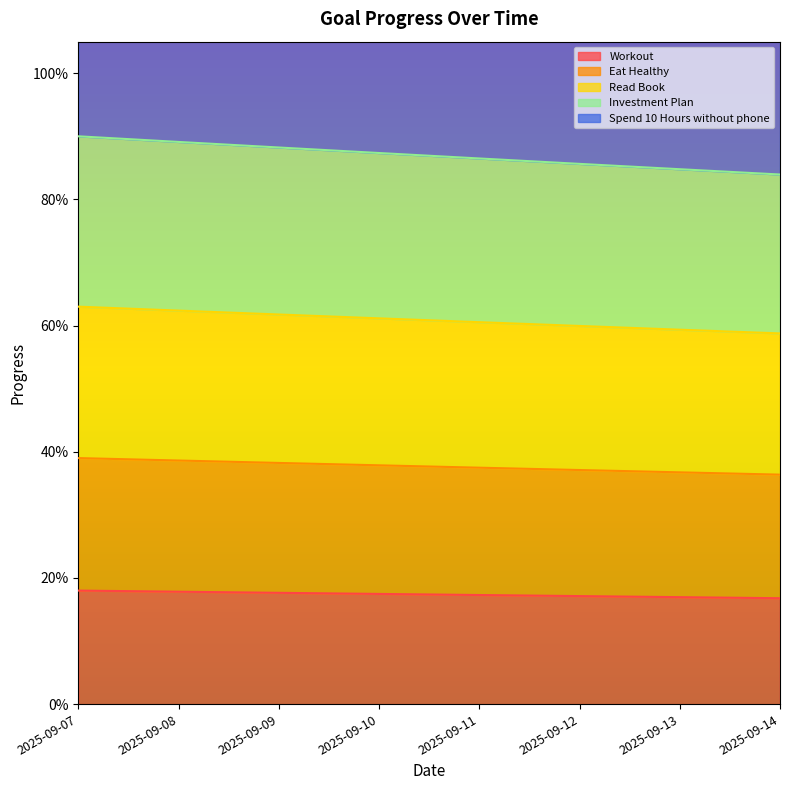

What is the difference between the maximum and second lowest values in the Spend 10 Hours without phone series?

0.1